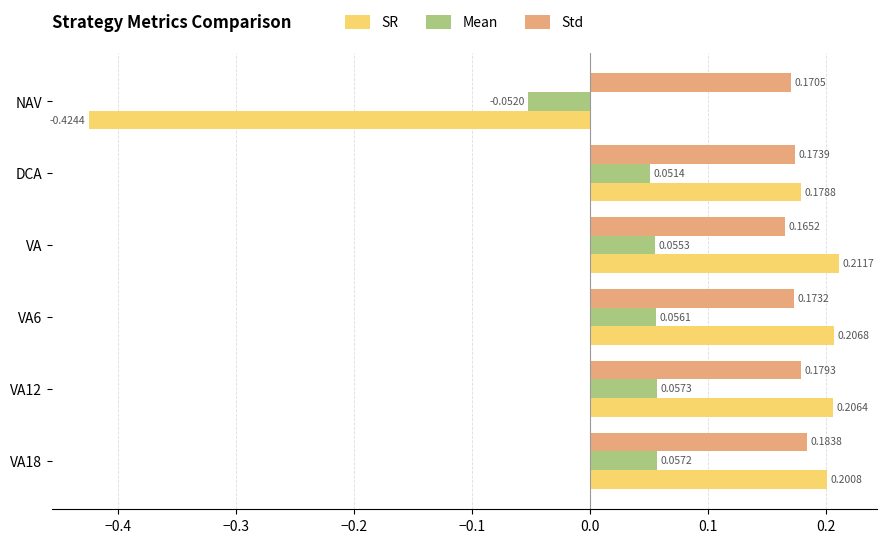

Where is Std nearest to the value 0?

VA